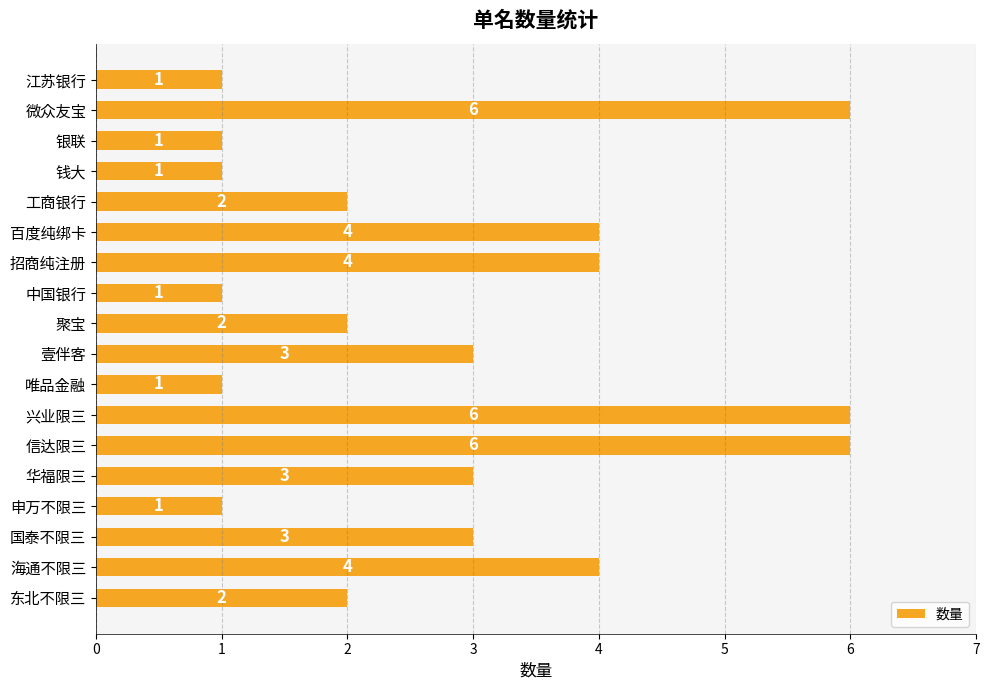

Count the values in the range 1 to 4.

15